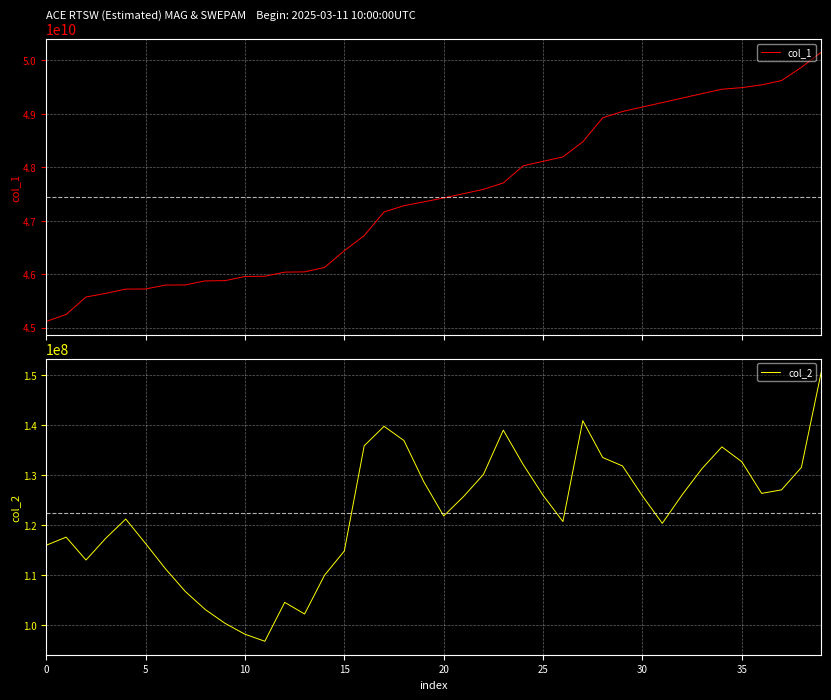

What is the maximum value for col_2?

150613698